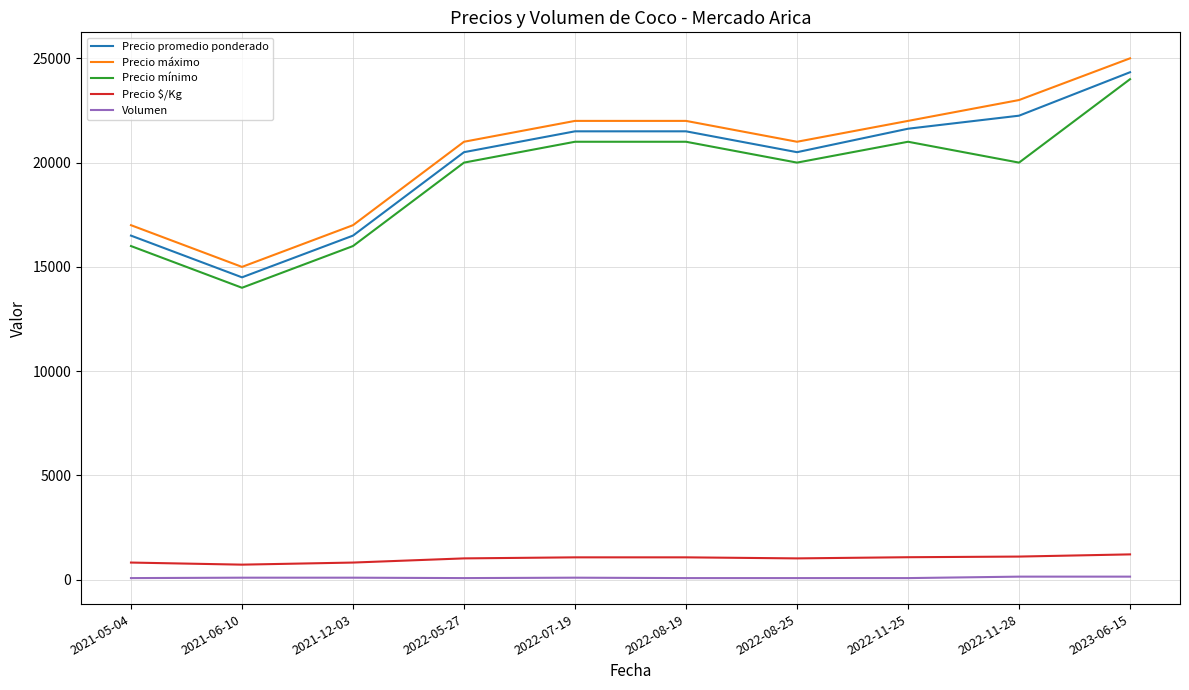

List the series in order of their peak value, highest first.

Precio máximo, Precio promedio ponderado, Precio mínimo, Precio $/Kg, Volumen